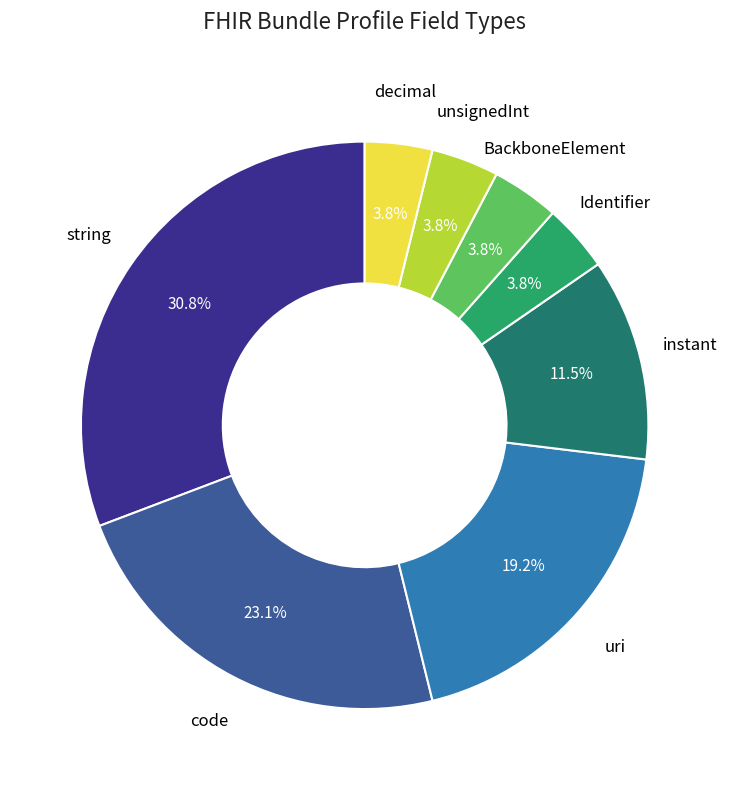

Which slice is the largest?

string